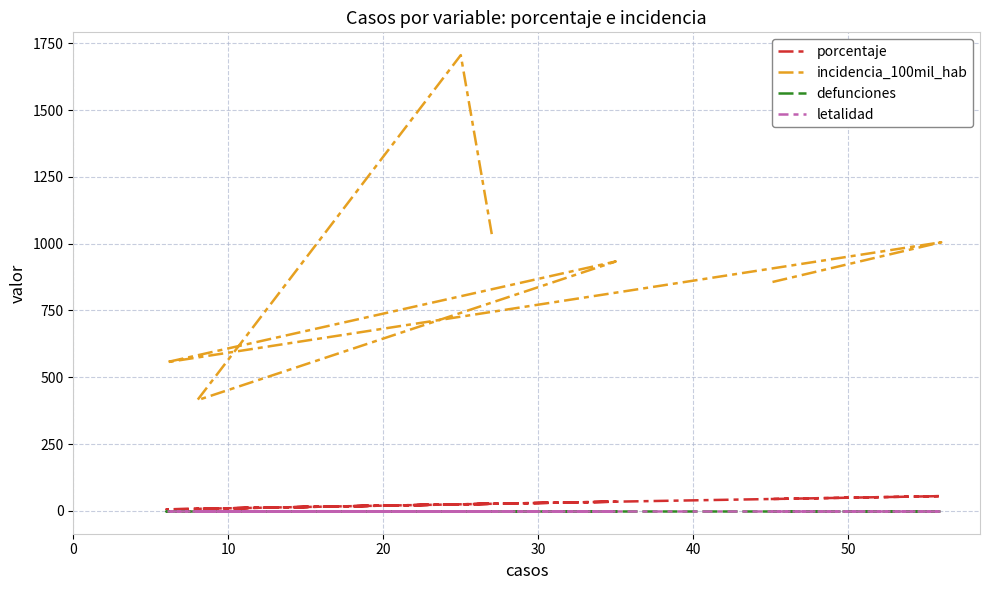

Reading left to right, what are all the values shown in this chart?

porcentaje: 26.7	24.8	7.9	34.6	5.9	55.5	44.5
incidencia_100mil_hab: 1035.7	1705.3	414.1	933.3	556.1	1005.2	855.0
defunciones: 0.0	0.0	0.0	0.0	0.0	0.0	0.0
letalidad: 0.0	0.0	0.0	0.0	0.0	0.0	0.0